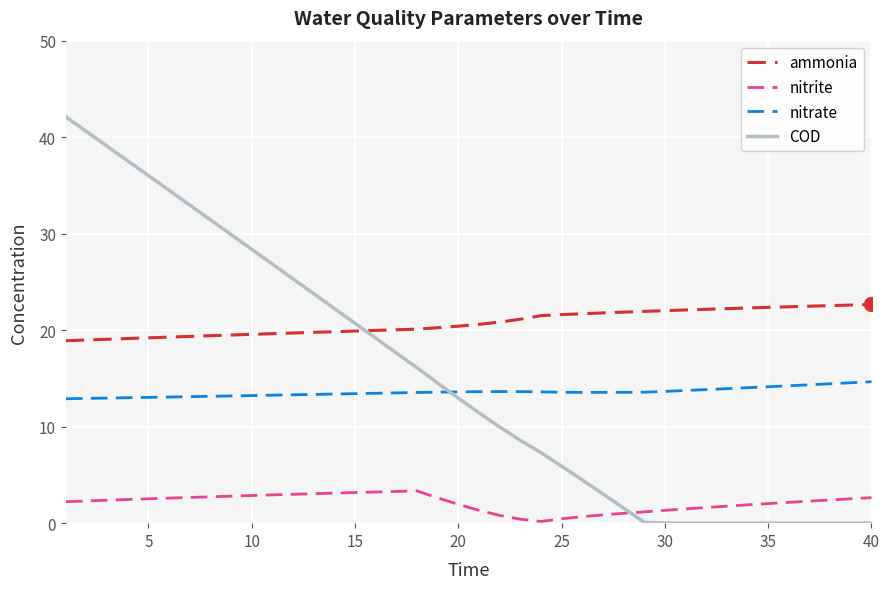

Which series has the widest spread of values?

COD